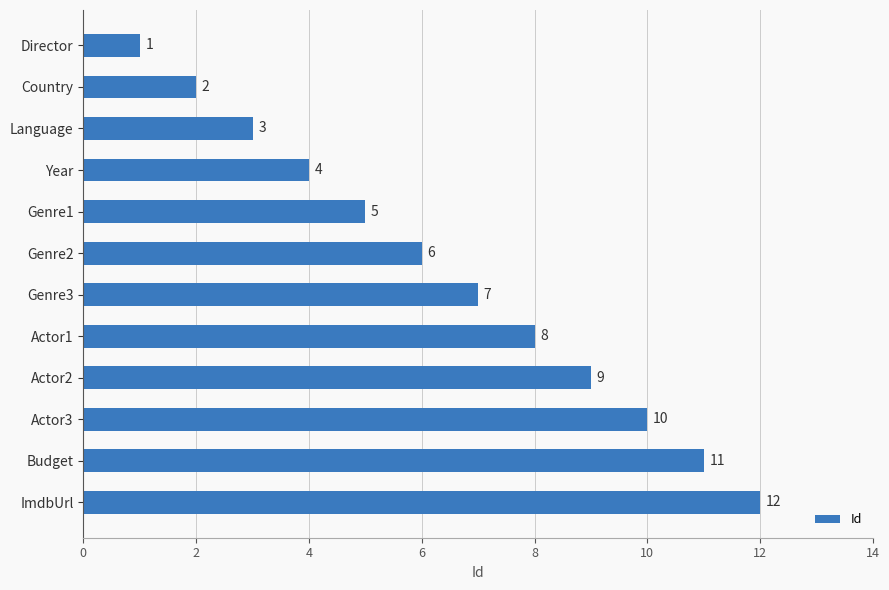

How many categories are shown in the chart?

12